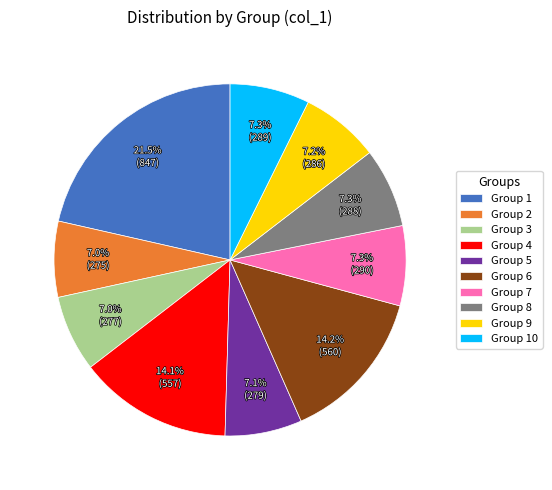

Count the number of slices in the pie.

10